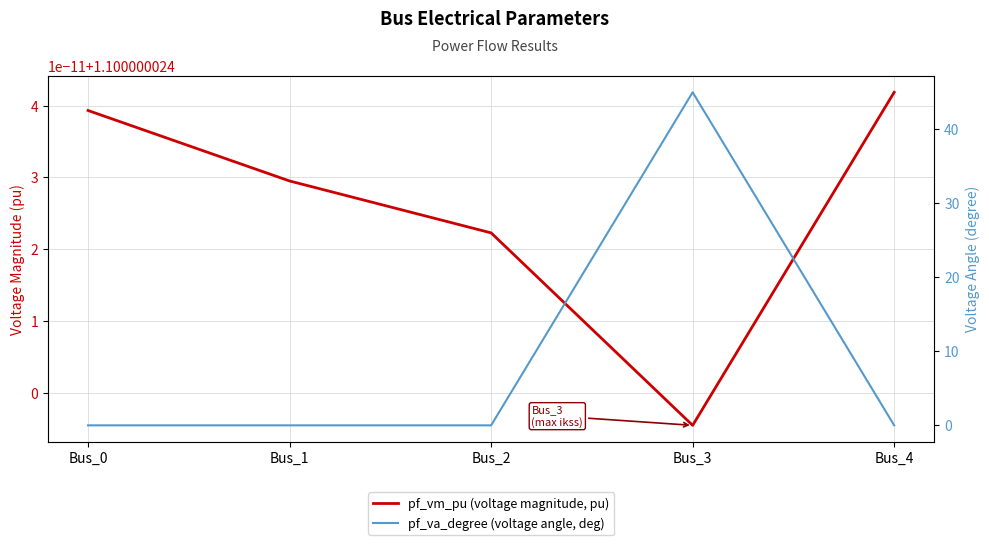

At how many categories does at least one series exceed 29?

1